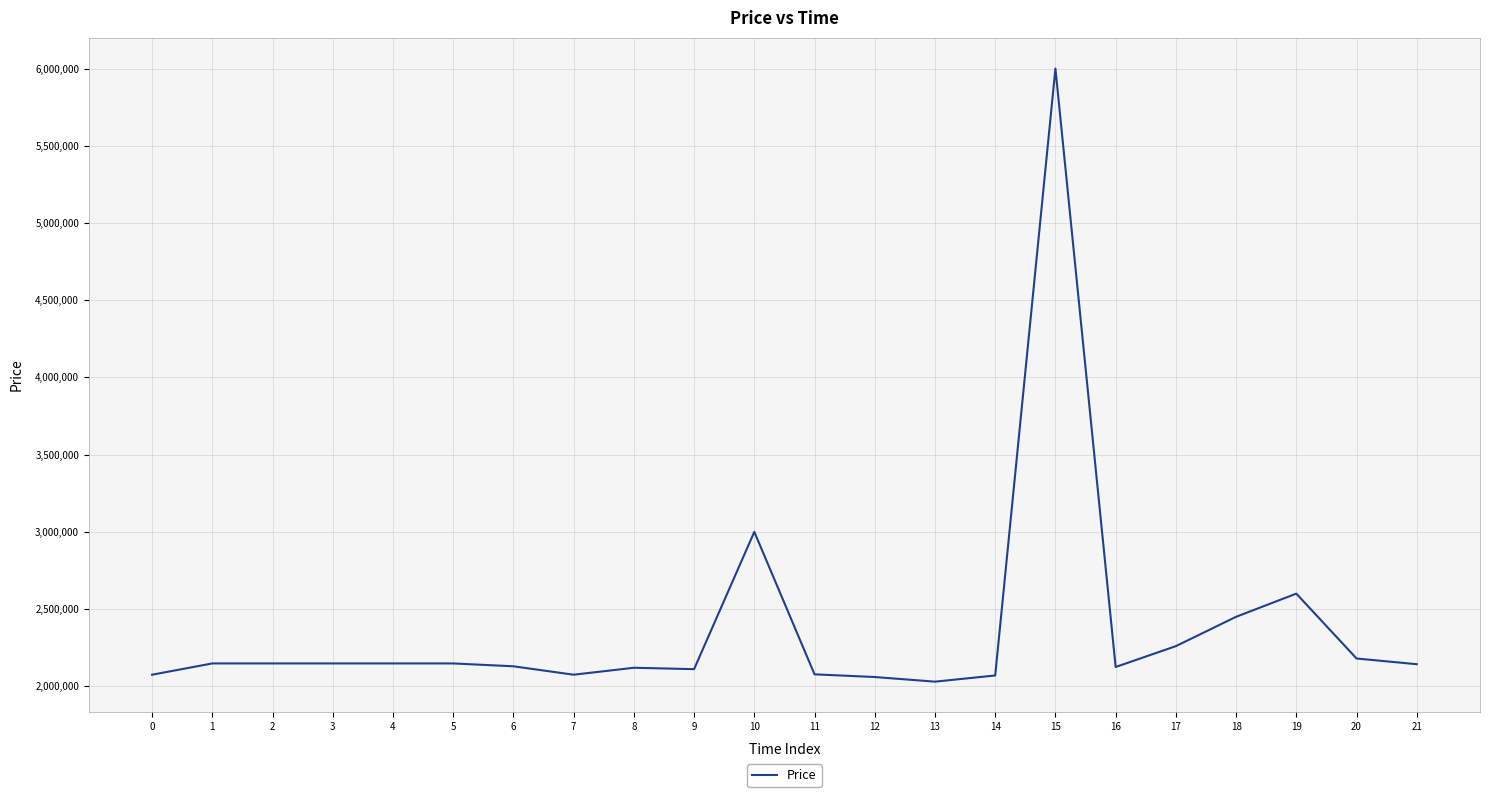

How many lines are shown in the chart?

1